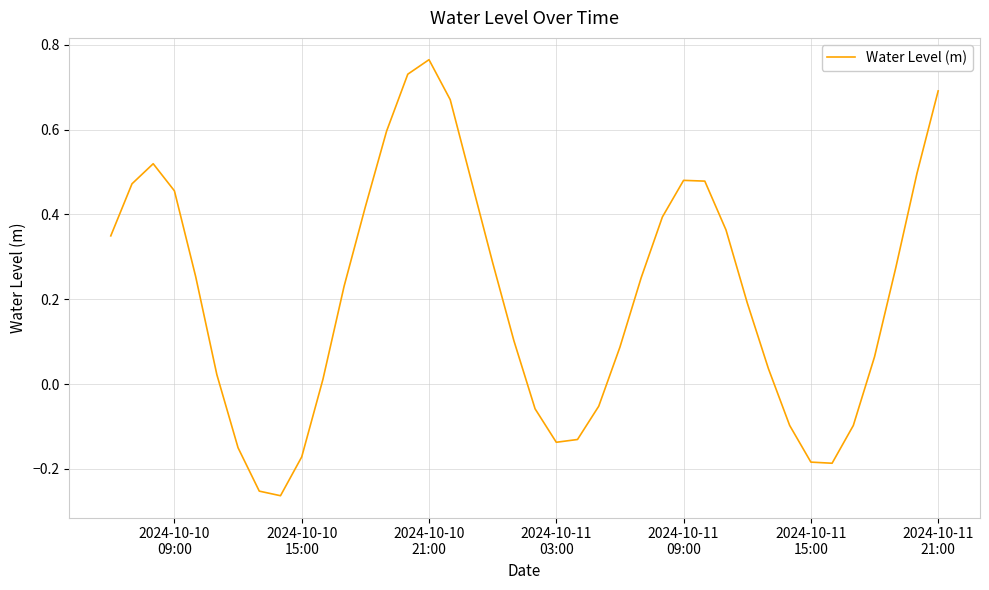

What is the difference between the maximum and second lowest values?

1.0